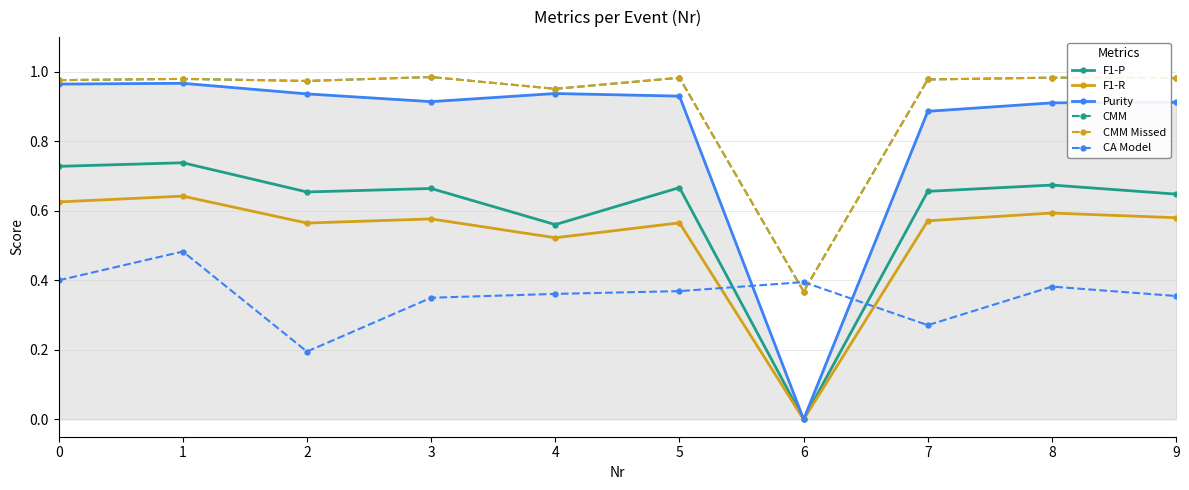

Is it true that F1-R equals 0.6 at 7?

True